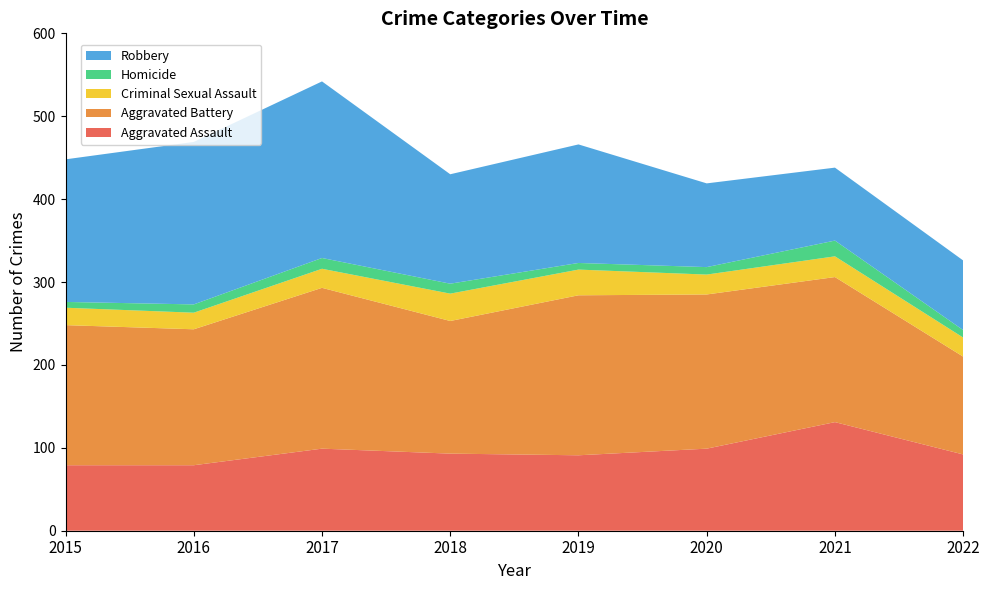

Reading left to right, extract all data points from this chart.

Aggravated Assault: 2015=79	2016=79	2017=99	2018=93	2019=91	2020=99	2021=131	2022=92
Aggravated Battery: 2015=169	2016=164	2017=194	2018=160	2019=193	2020=186	2021=175	2022=118
Criminal Sexual Assault: 2015=21	2016=20	2017=23	2018=33	2019=31	2020=24	2021=25	2022=23
Homicide: 2015=7	2016=10	2017=13	2018=12	2019=8	2020=9	2021=19	2022=9
Robbery: 2015=172	2016=196	2017=213	2018=132	2019=143	2020=101	2021=88	2022=84